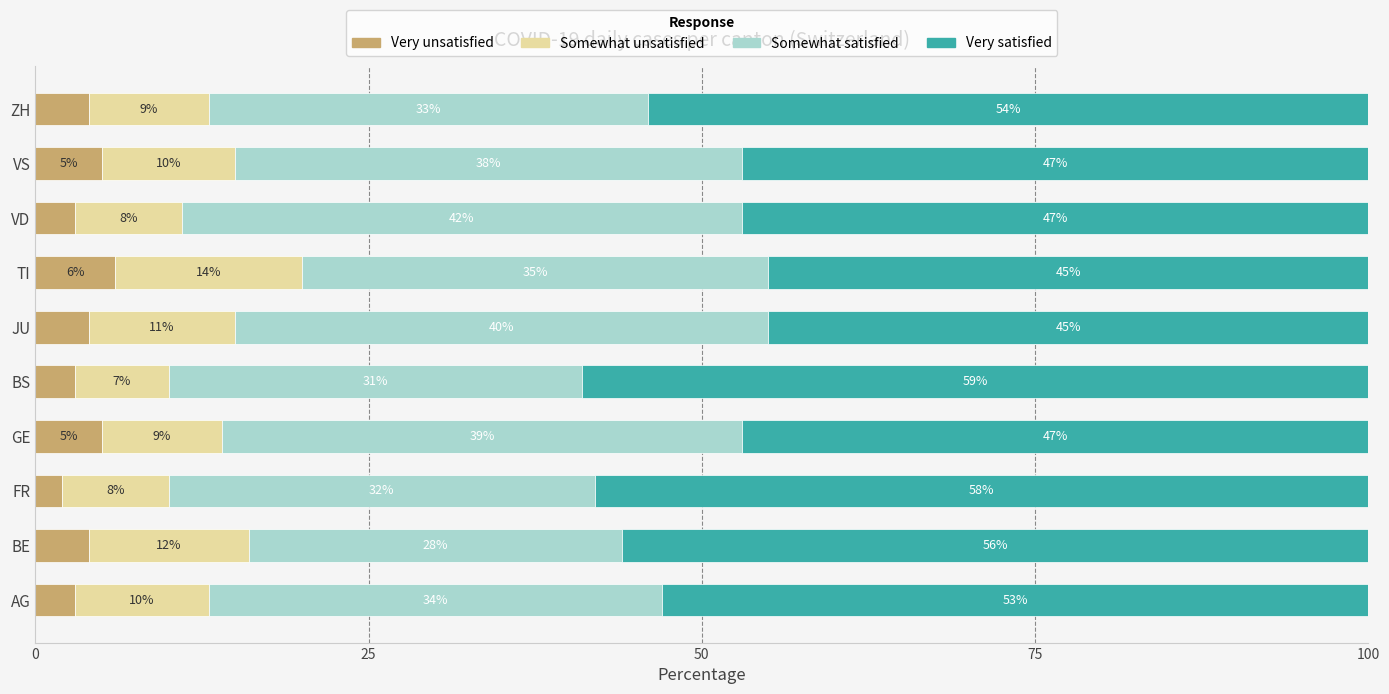

The Very unsatisfied series shows 2 at GE. True or false?

False